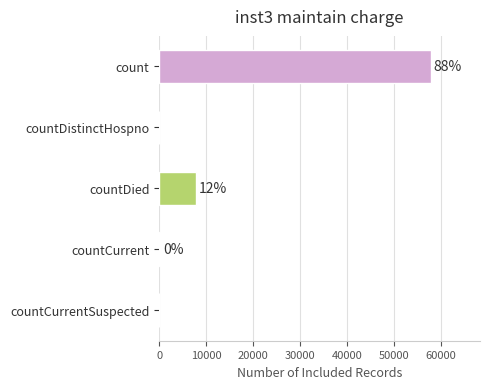

Are the bars horizontal?

Yes